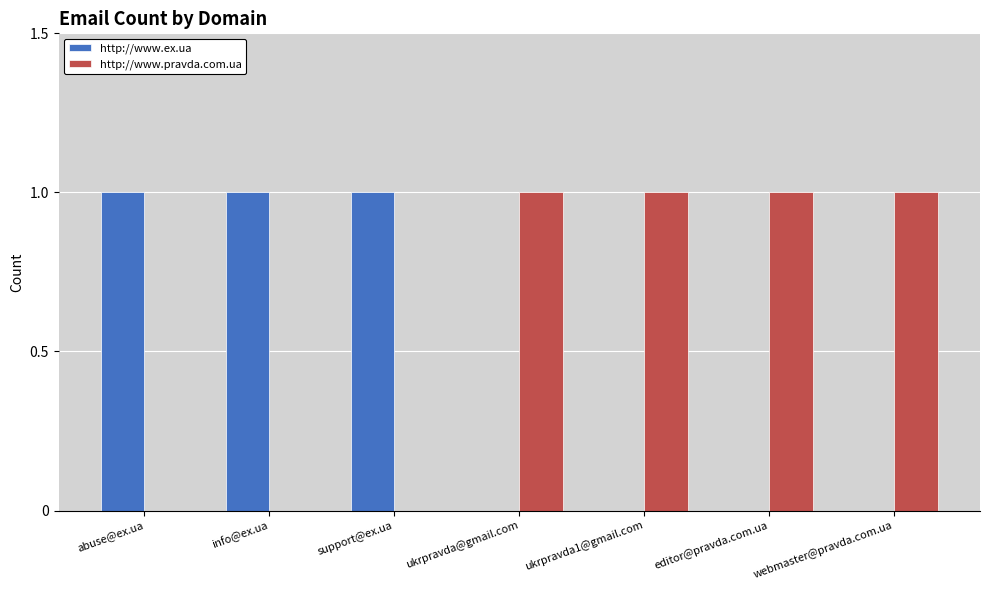

Is the value of http://www.pravda.com.ua at info@ex.ua greater than the value of http://www.ex.ua at support@ex.ua?

No